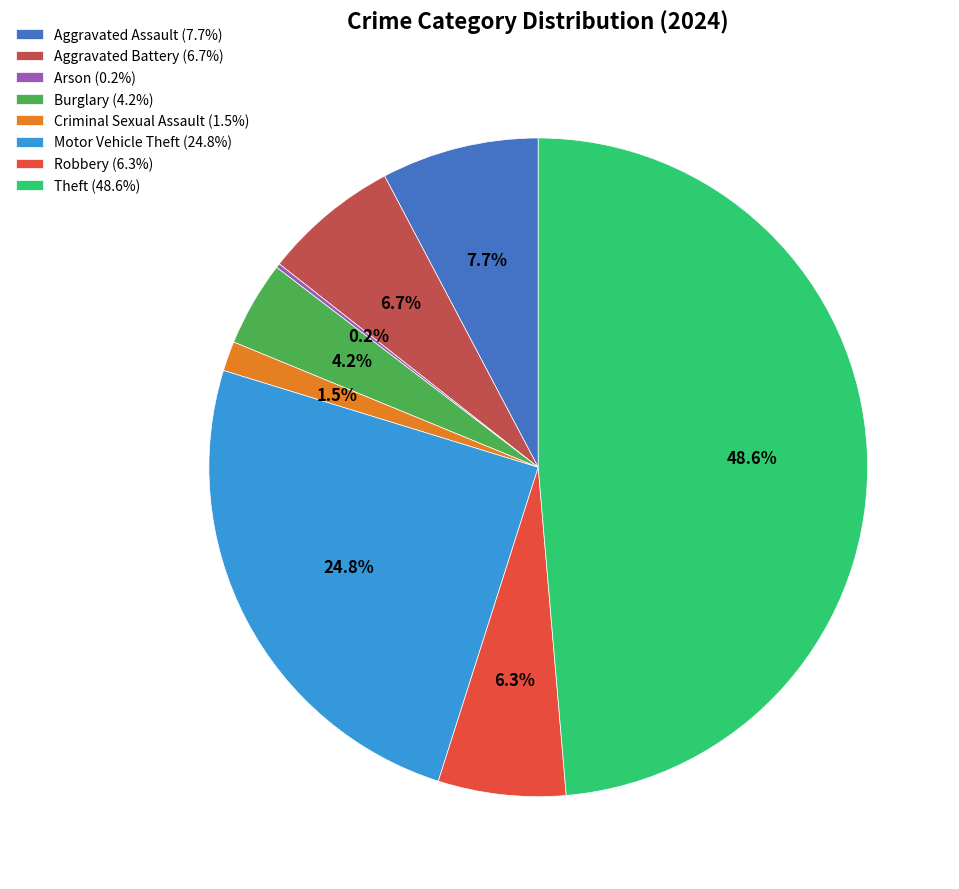

Which has a higher value, Criminal Sexual Assault (1.5%) or Aggravated Assault (7.7%)?

Aggravated Assault (7.7%)